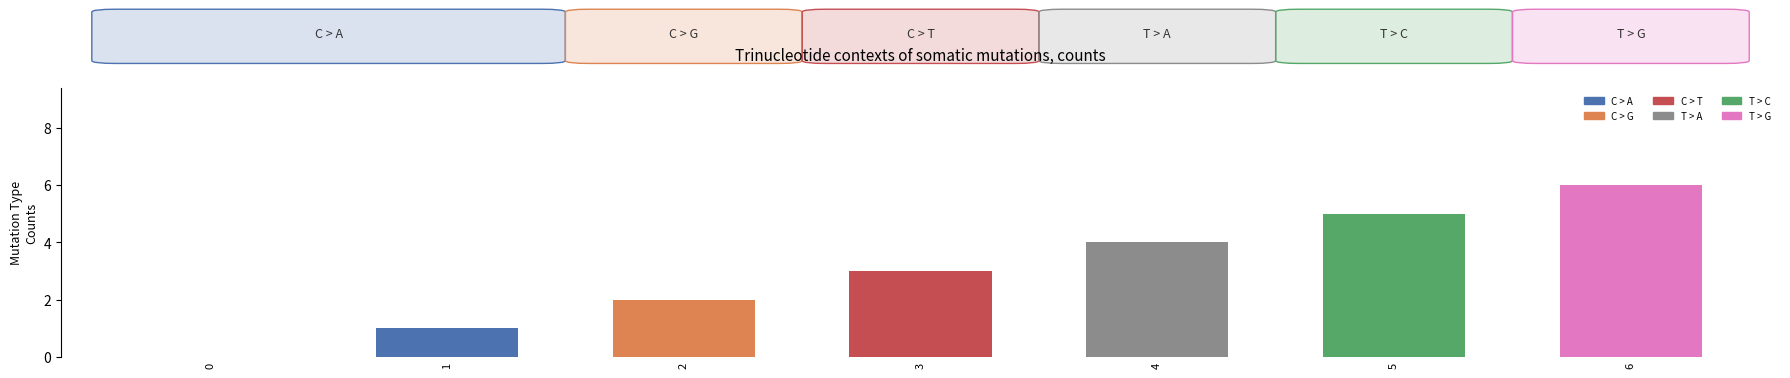

How many categories are shown in the chart?

7